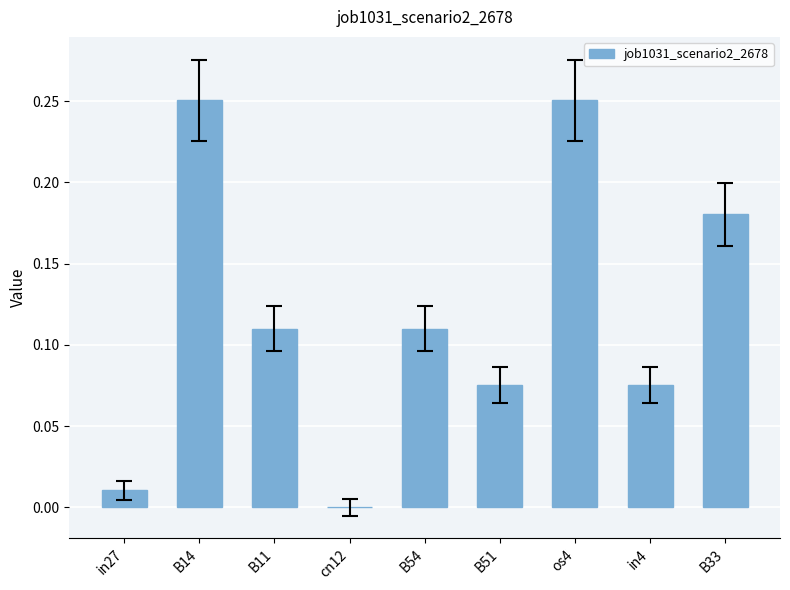

The chart shows a value of 0.0 at B51. True or false?

False